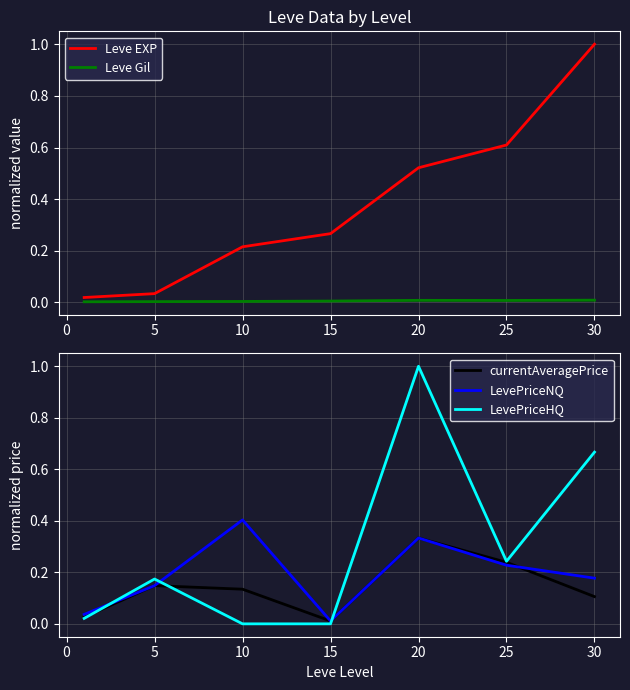

Is the value of LevePriceNQ at 20 greater than the value of currentAveragePrice at 15?

Yes